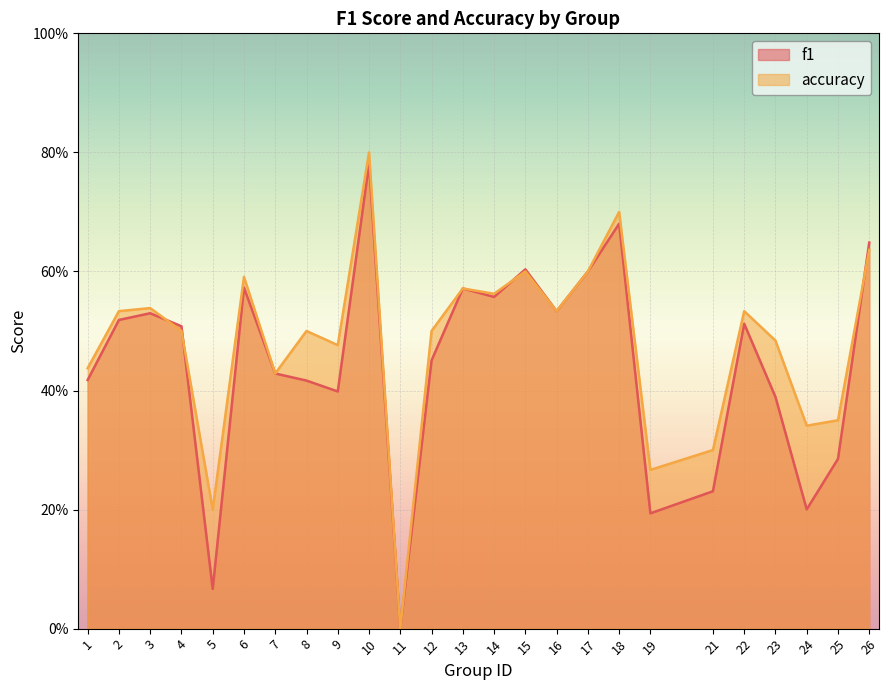

At which category does accuracy reach its first local peak?

3